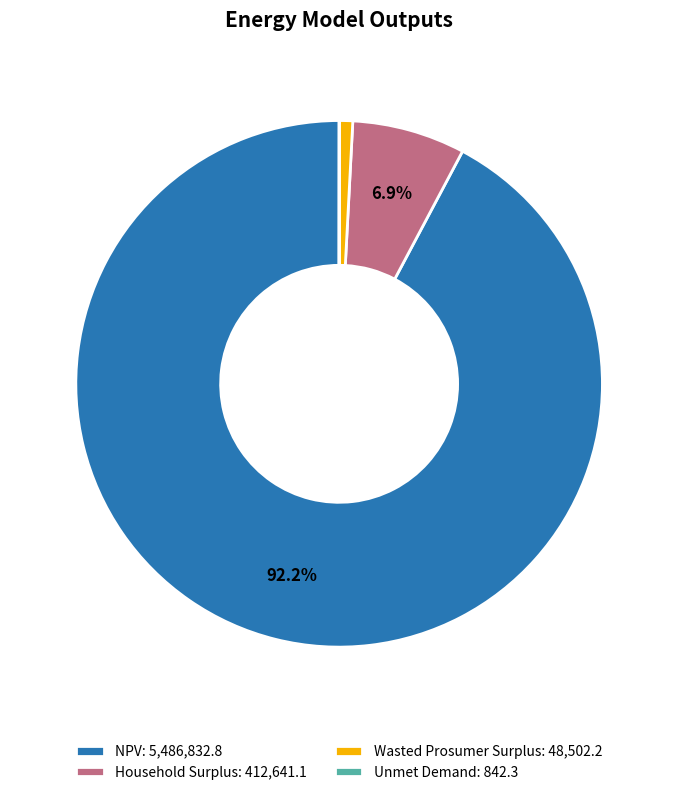

Does any single category account for the majority?

Yes